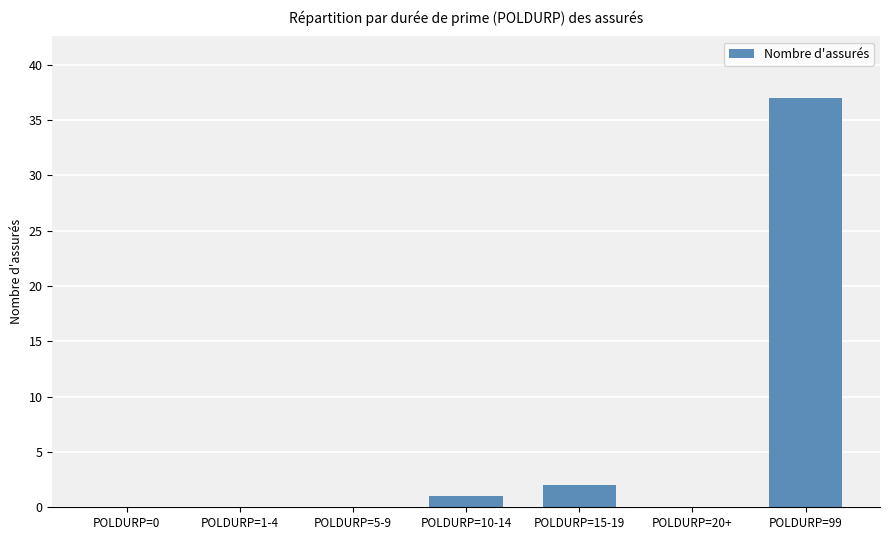

Which category has the highest value across all series?

POLDURP=99